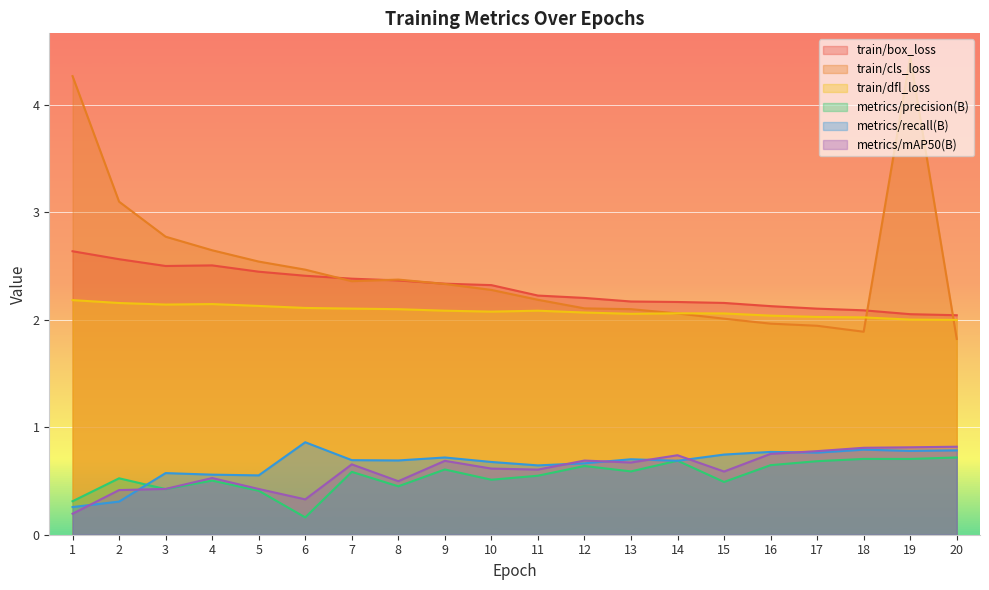

True or false: train/box_loss and metrics/recall(B) intersect in this chart.

False